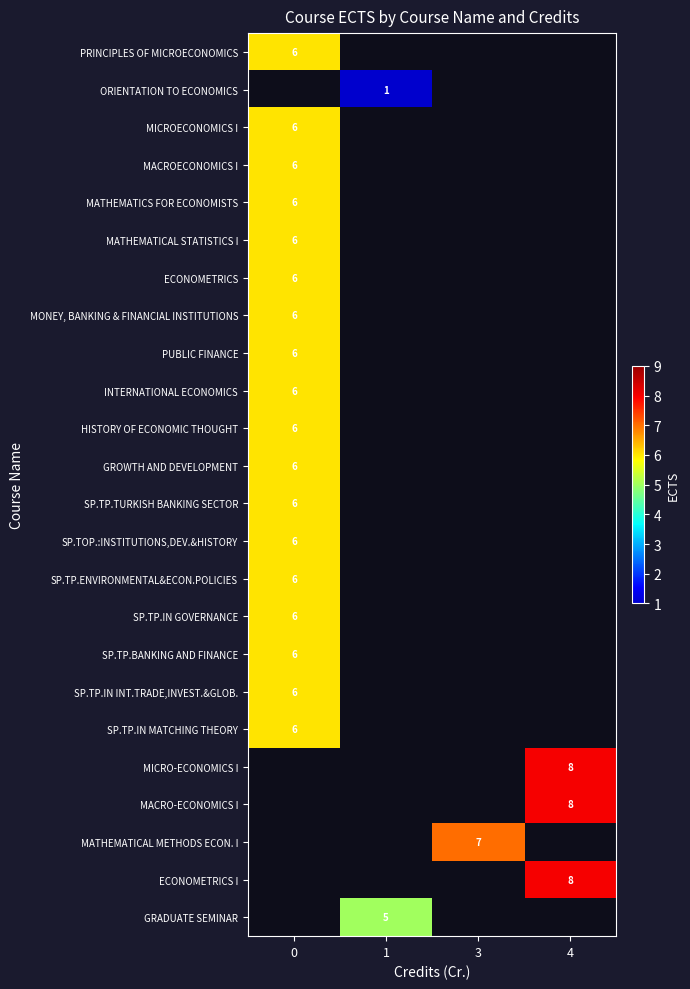

Is it true that GRADUATE SEMINAR equals 2.4 at 1?

False